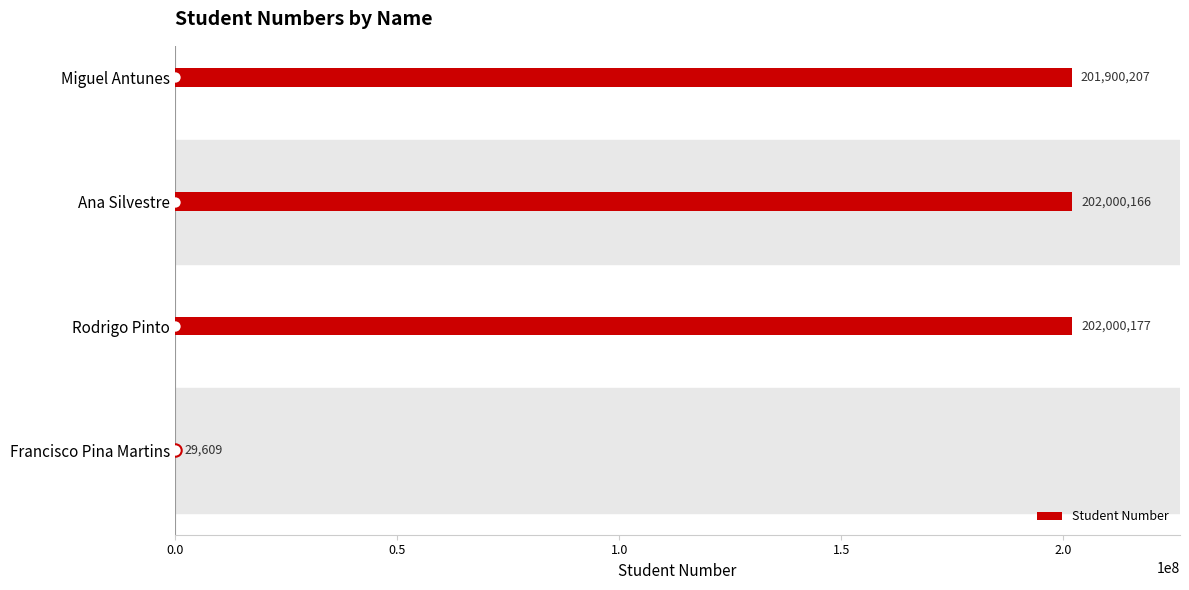

Is it true that Student Number equals 202000177 at Rodrigo Pinto?

True